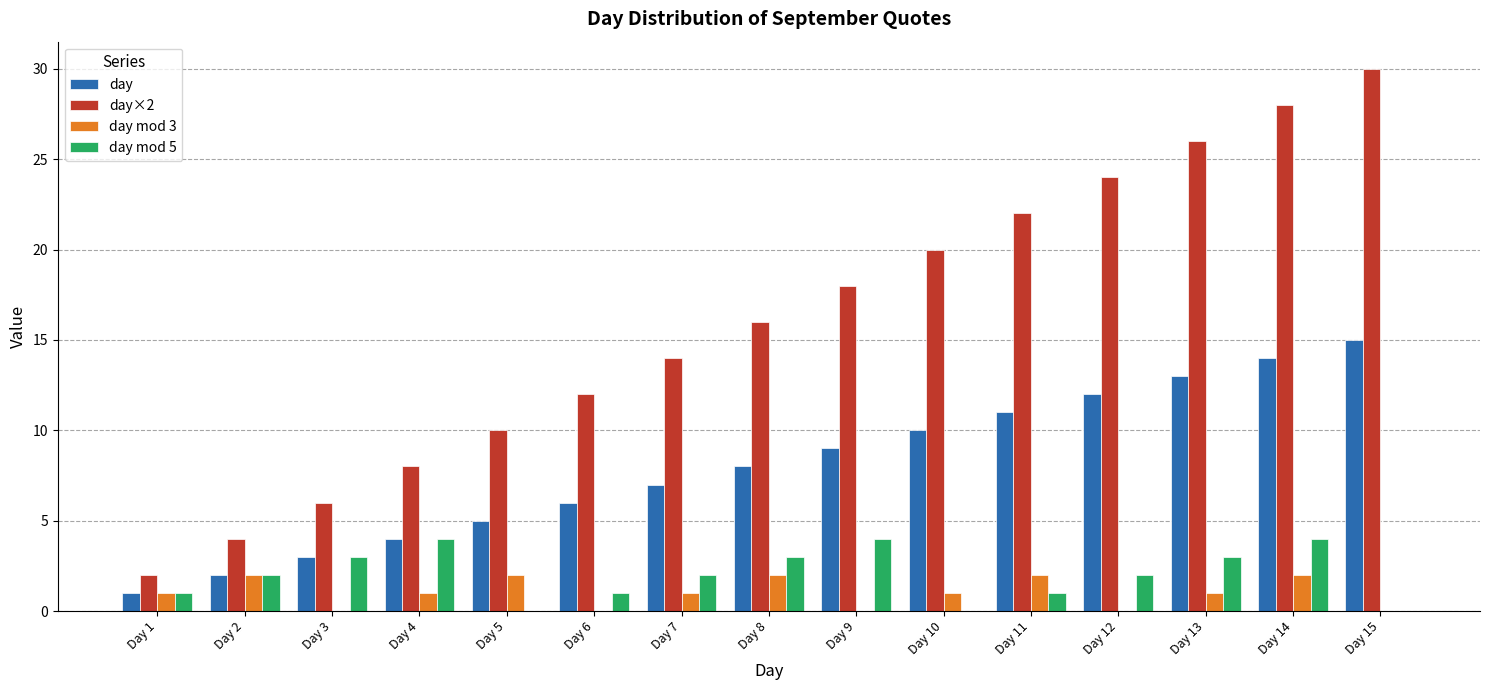

How many day mod 3 values are between 0 and 2?

15